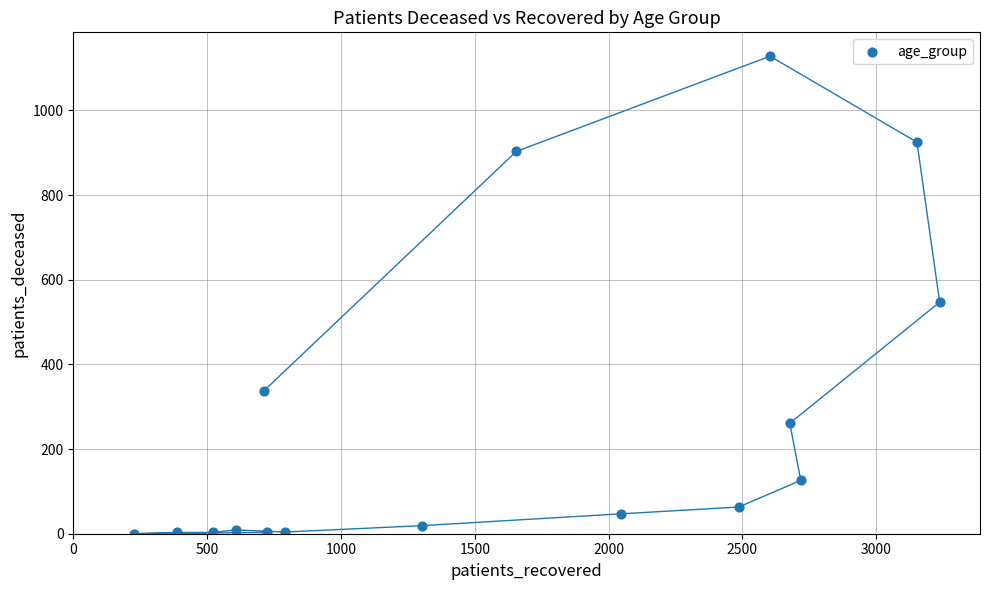

What Y value in the scatter plot is closest to 564?

547